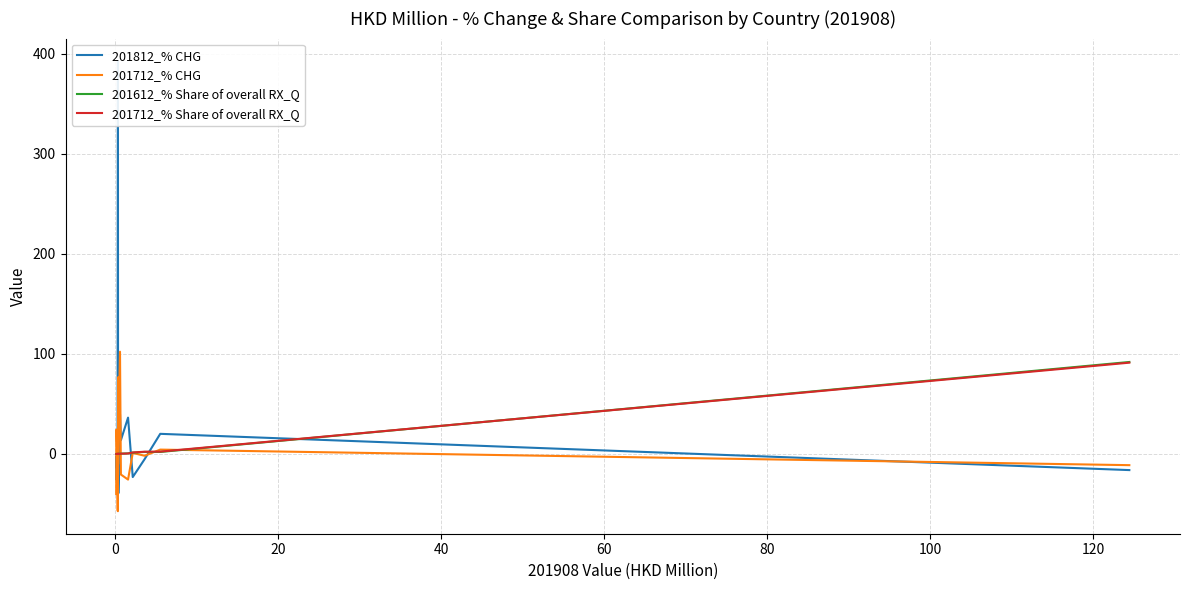

Which series has the largest total across all categories?

201812_% CHG